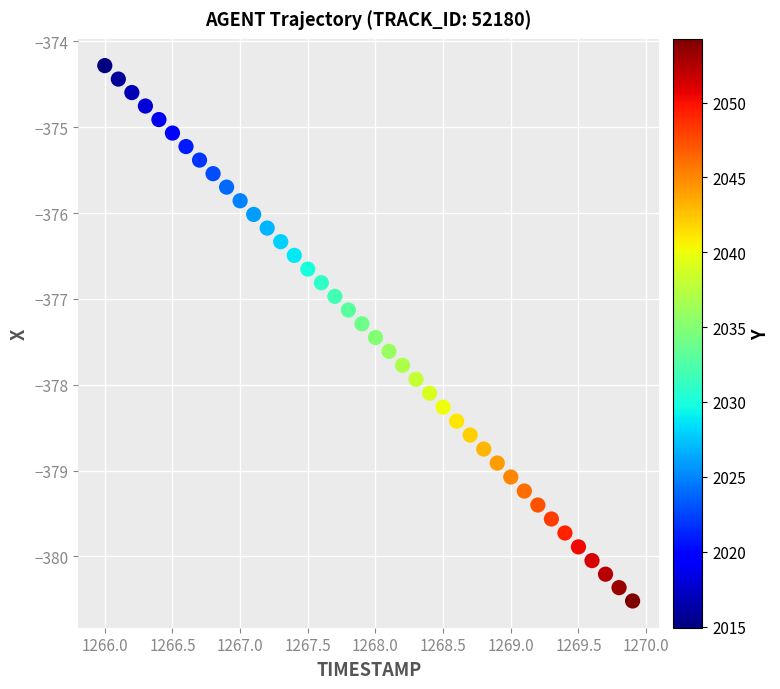

What is the range of X values (max minus min)?

3.9